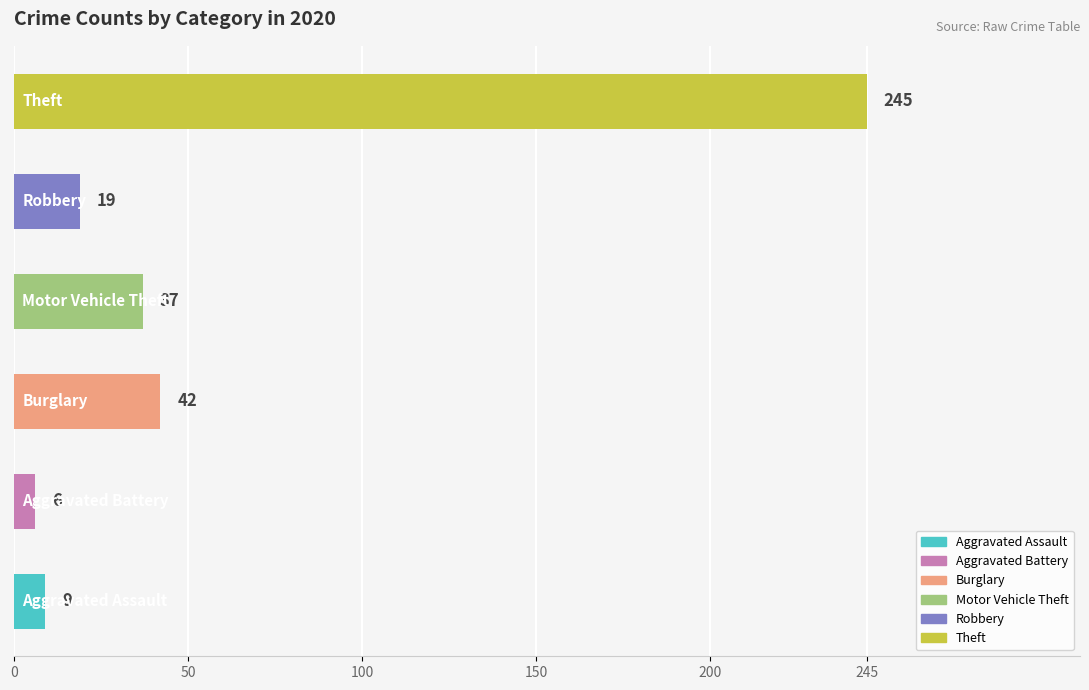

What is the minimum value shown in the chart?

6